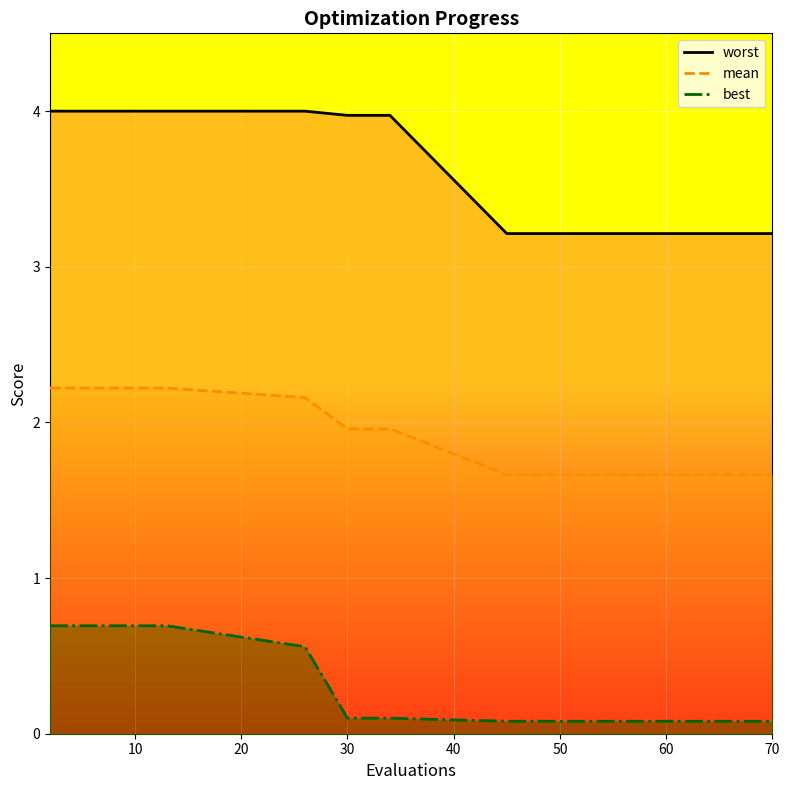

Is the value of mean at 9 greater than the value of best at 20?

Yes